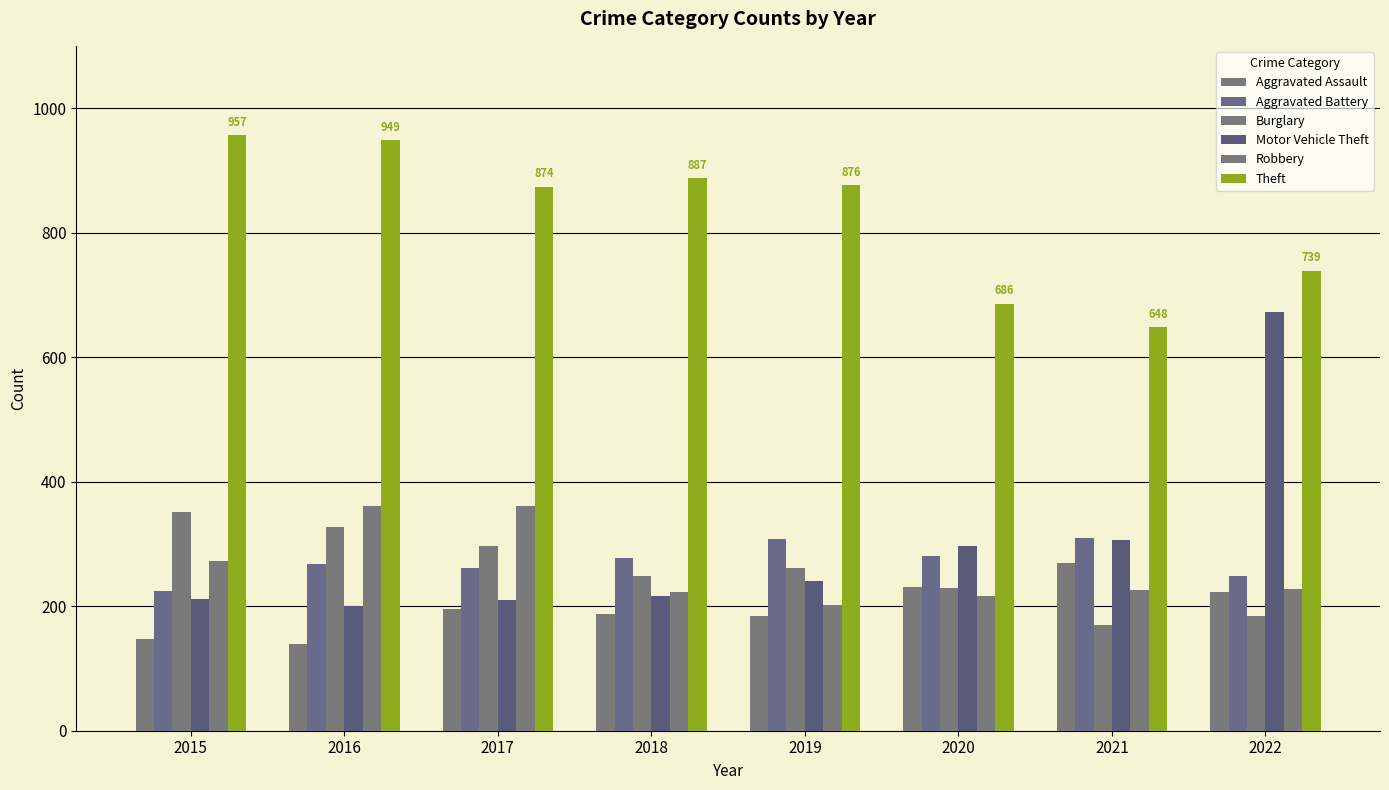

Between 2015 and 2017, which is larger?

2017